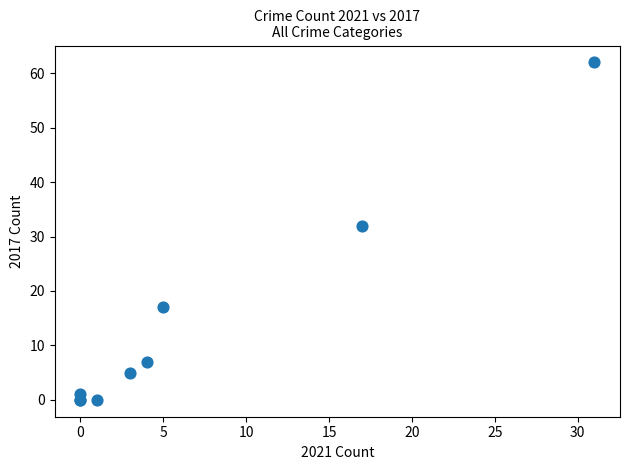

What Y value in the scatter plot is closest to 31?

32